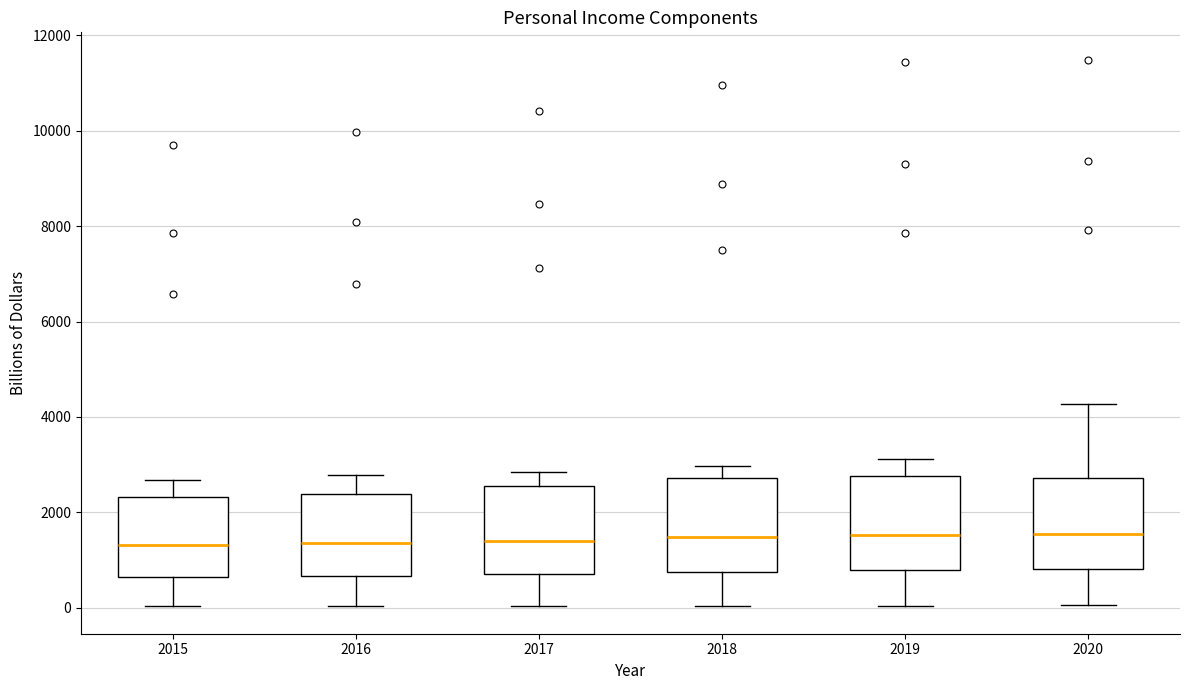

Reading left to right, transcribe this box plot: for each box, give where its median line is, the range the box spans, and where its two whiskers end, as read against the y-axis. The values are not printed on the chart, so give them approximately, as read against the axis.

2015: median 1400, box 600 to 2400, whiskers 0 to 2600
2016: median 1400, box 600 to 2400, whiskers 0 to 2800
2017: median 1400, box 600 to 2600, whiskers 0 to 2800
2018: median 1400, box 800 to 2800, whiskers 0 to 3000
2019: median 1600, box 800 to 2800, whiskers 0 to 3200
2020: median 1600, box 800 to 2800, whiskers 0 to 4200